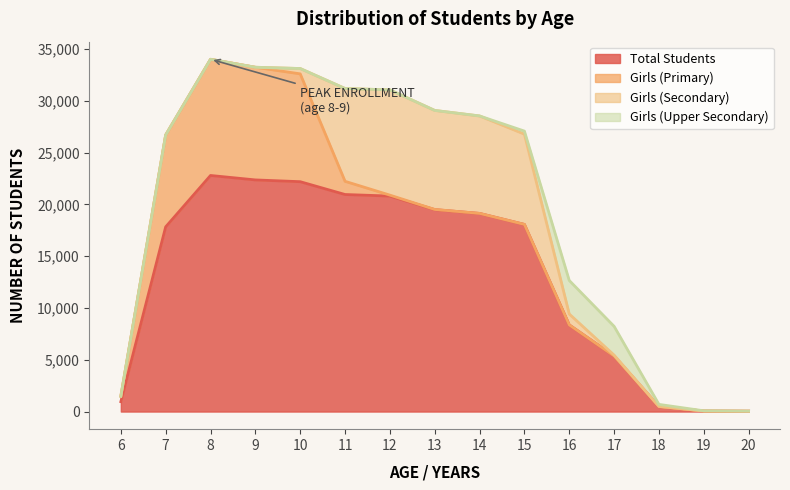

What is the difference between the second highest and minimum values in the Girls (Secondary) series?

9559